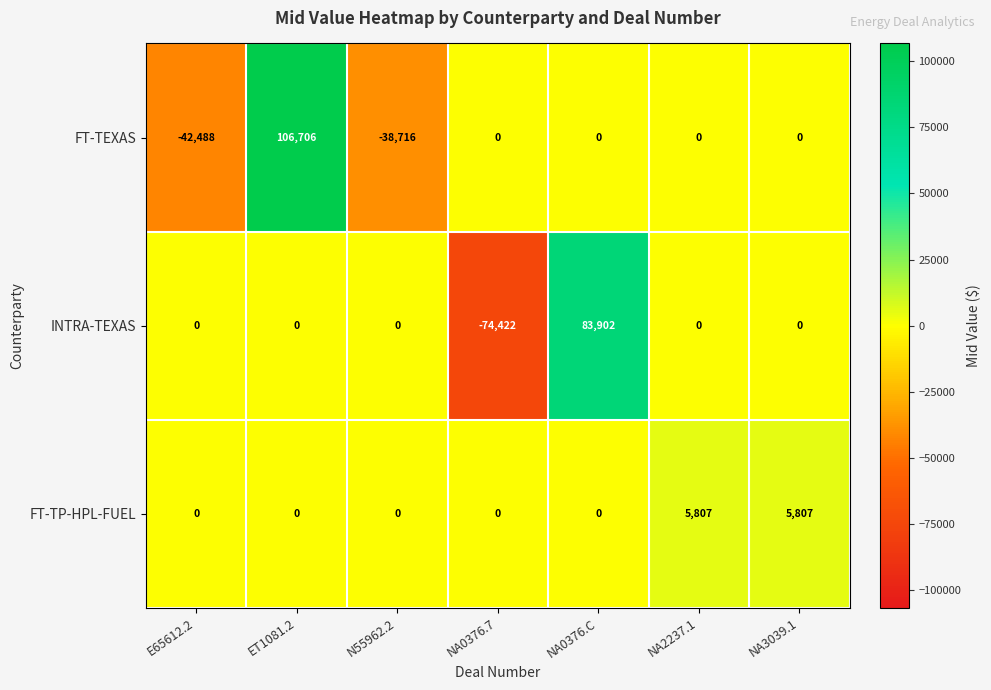

Which series has the largest total across all categories?

FT-TEXAS